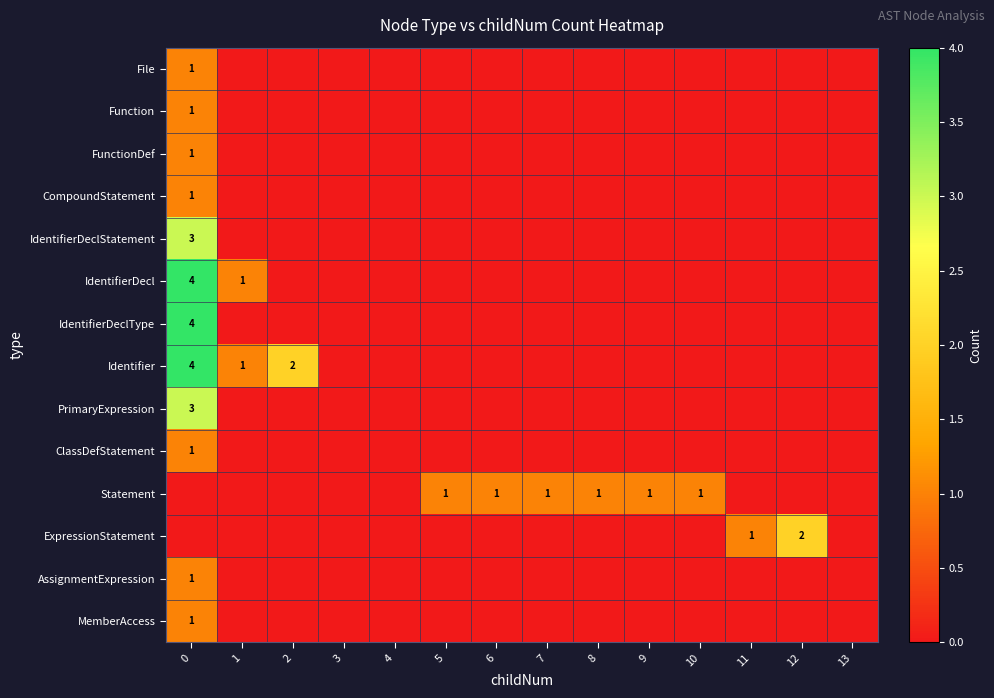

At which label is FunctionDef closest to 0?

1